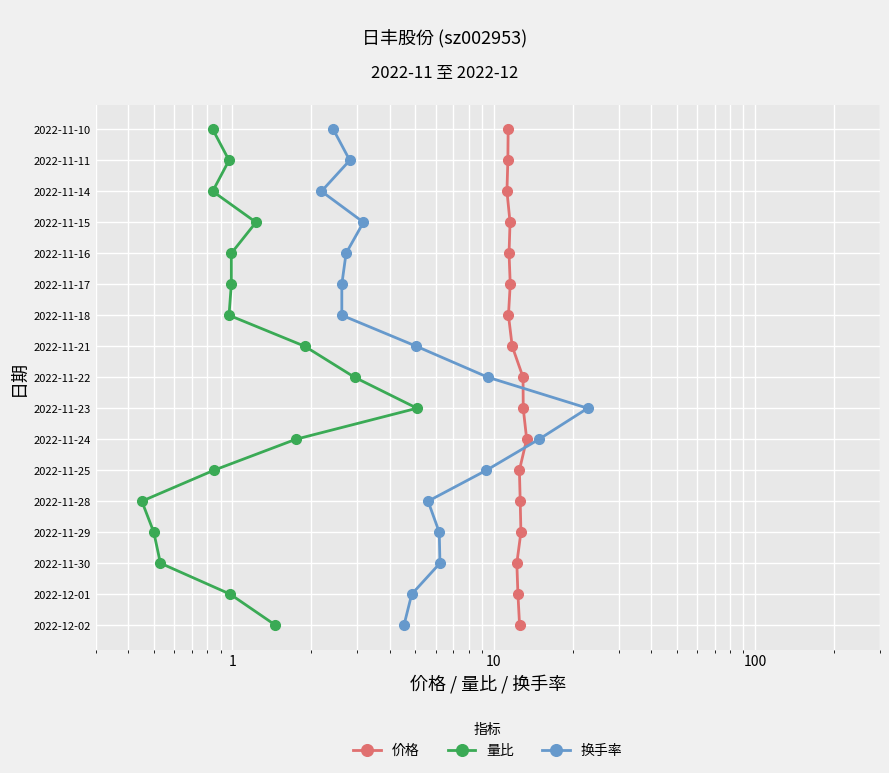

The value of 换手率 at 9 is 15. True or false?

False